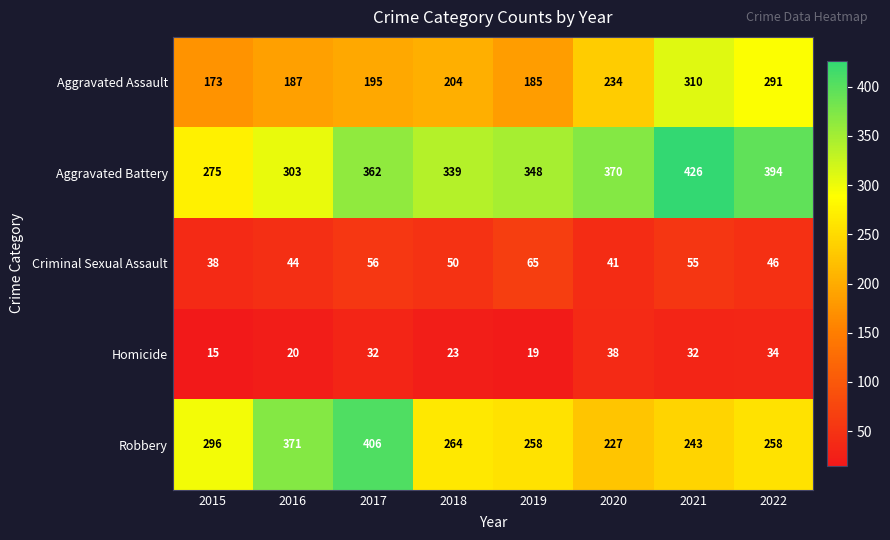

At which category is the sum across all series the highest?

2021